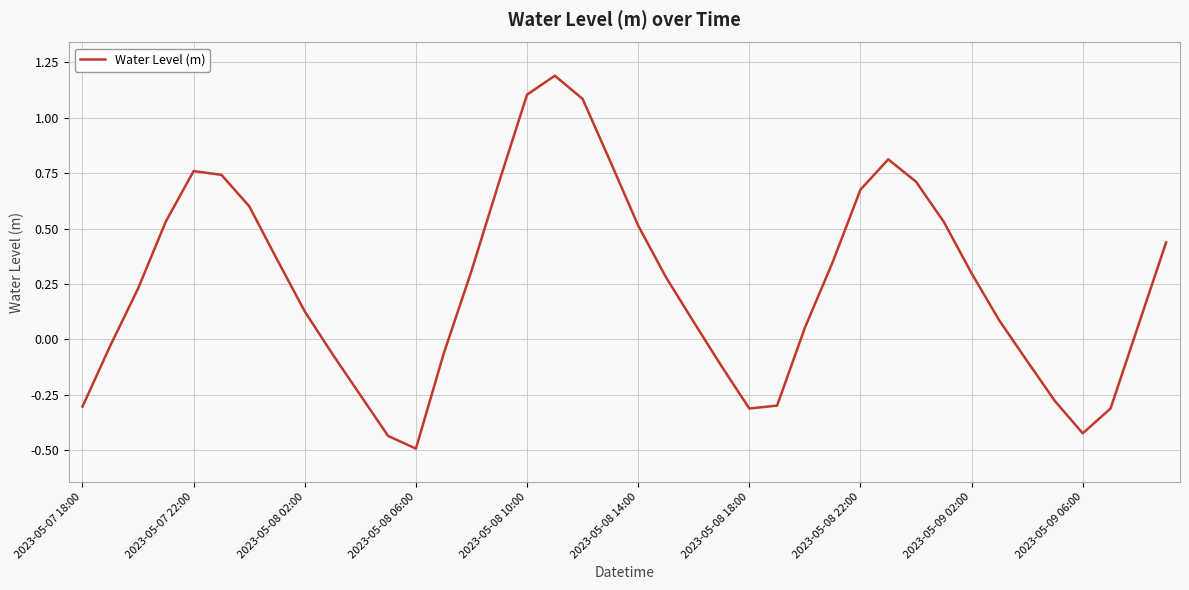

What is the difference between the maximum and minimum values?

1.7